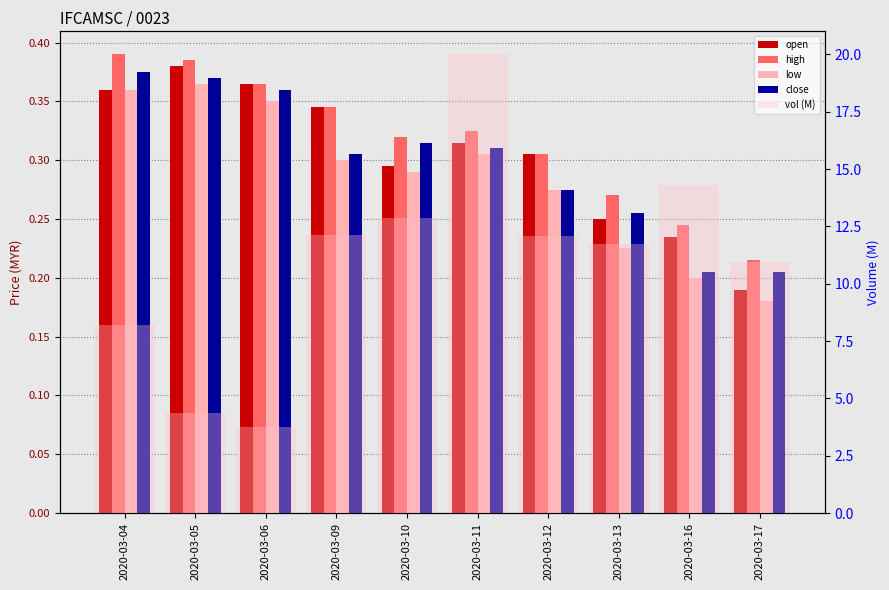

Count the number of data series in this chart.

5